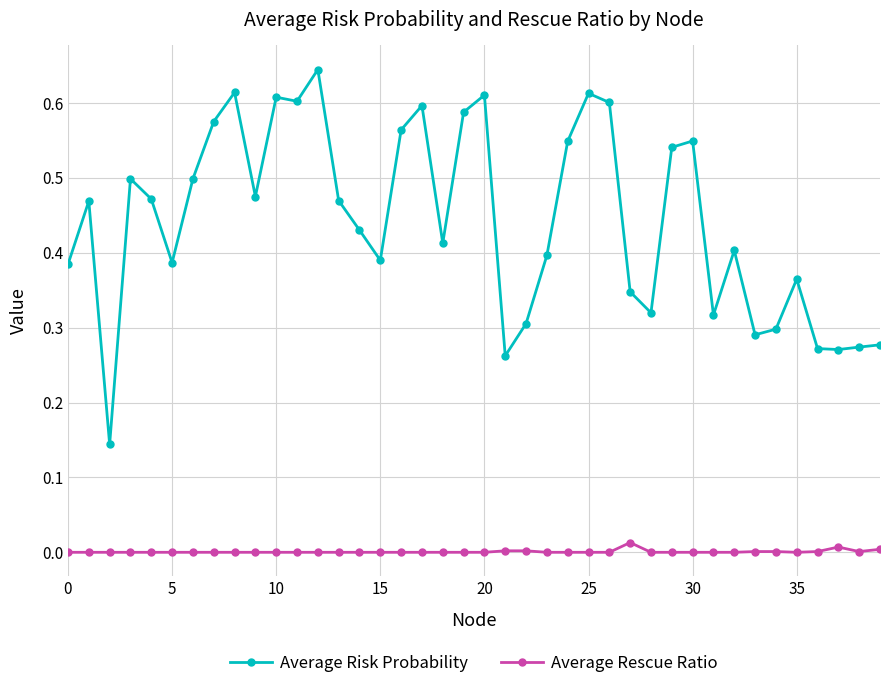

True or false: Average Risk Probability has more than 0 interior local peaks.

True